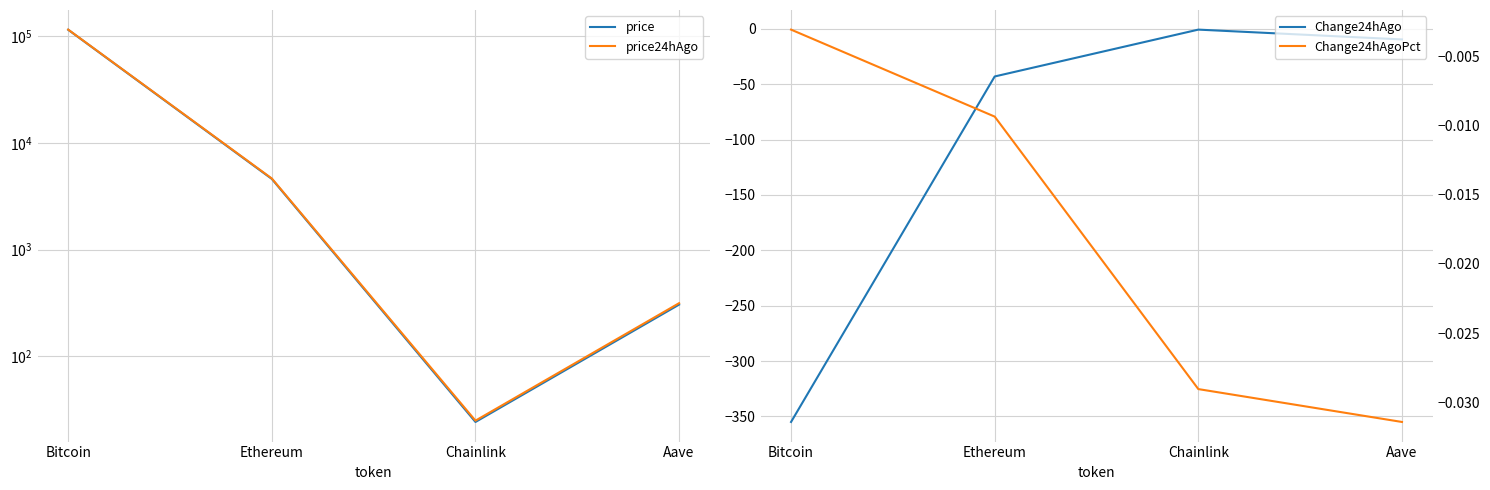

Reading left to right, what are all the values shown in this chart?

price: Bitcoin=115308.0	Ethereum=4593.8	Chainlink=24.1	Aave=304.3
price24hAgo: Bitcoin=115663.0	Ethereum=4636.8	Chainlink=24.8	Aave=313.8
Change24hAgo: Bitcoin=-355.0	Ethereum=-43.0	Chainlink=-0.7	Aave=-9.6
Change24hAgoPct: Bitcoin=-0.0	Ethereum=-0.0	Chainlink=-0.0	Aave=-0.0